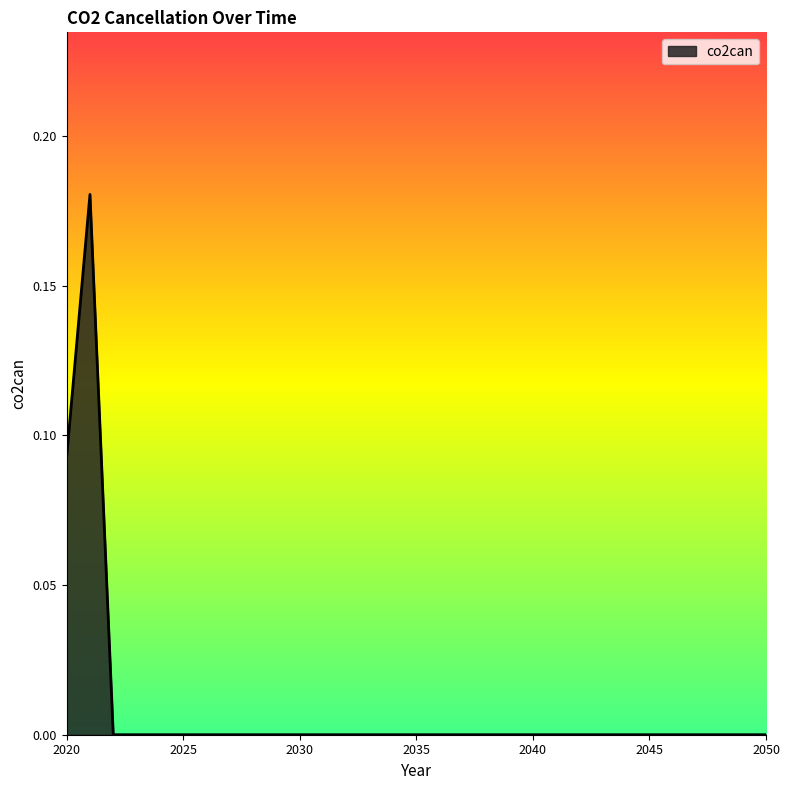

List the labels in order of value, largest first.

2021, 2020, 2022, 2023, 2024, 2025, 2026, 2027, 2028, 2029, 2030, 2035, 2040, 2045, 2050